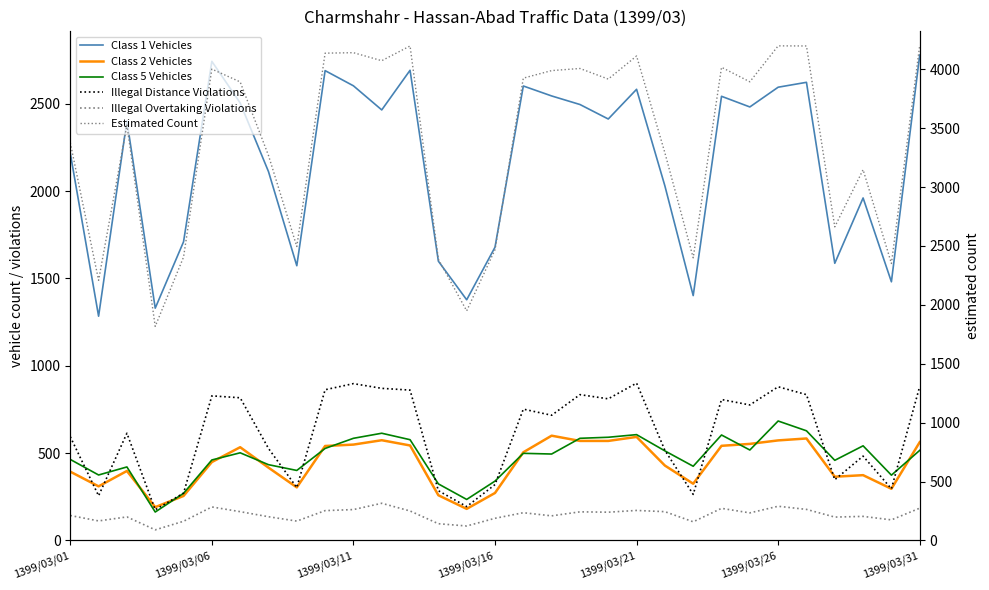

Read the Class 2 Vehicles value at 27, to the nearest 5.

365